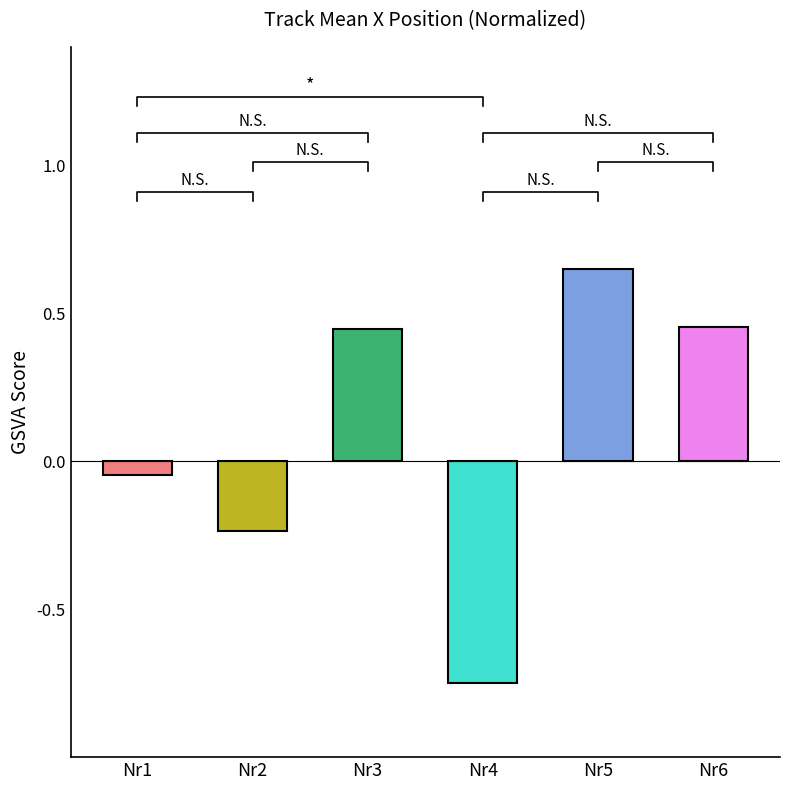

What is the change in value from Nr2 to Nr4?

-0.5